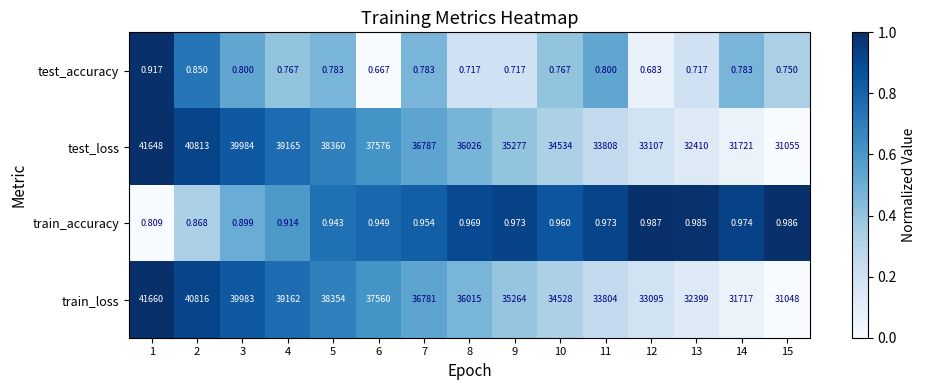

Between 1 and 14, which series saw the biggest shift?

train_loss